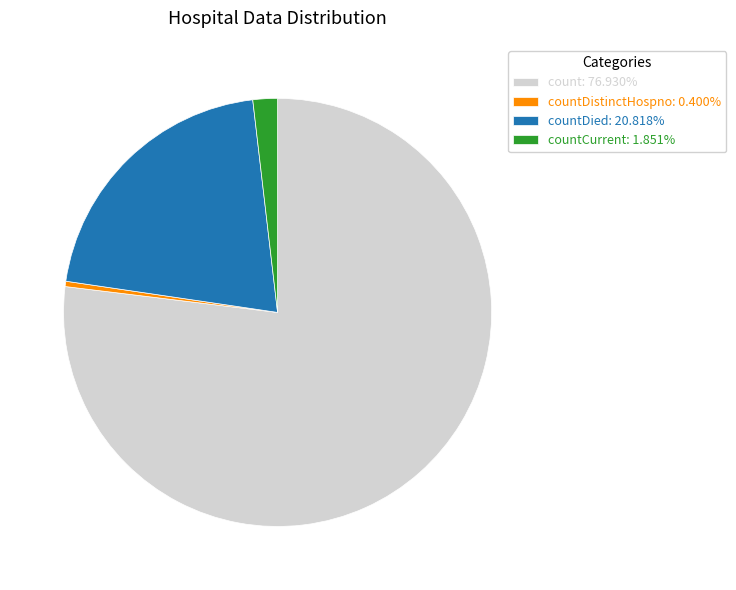

Does countDied: 20.818% represent more than half of the total?

No